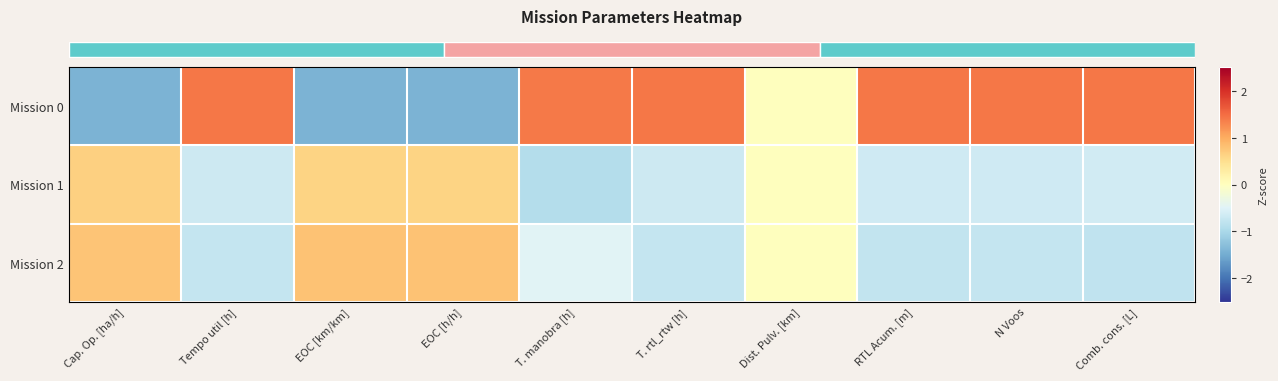

What is the maximum value shown in the chart?

1.4